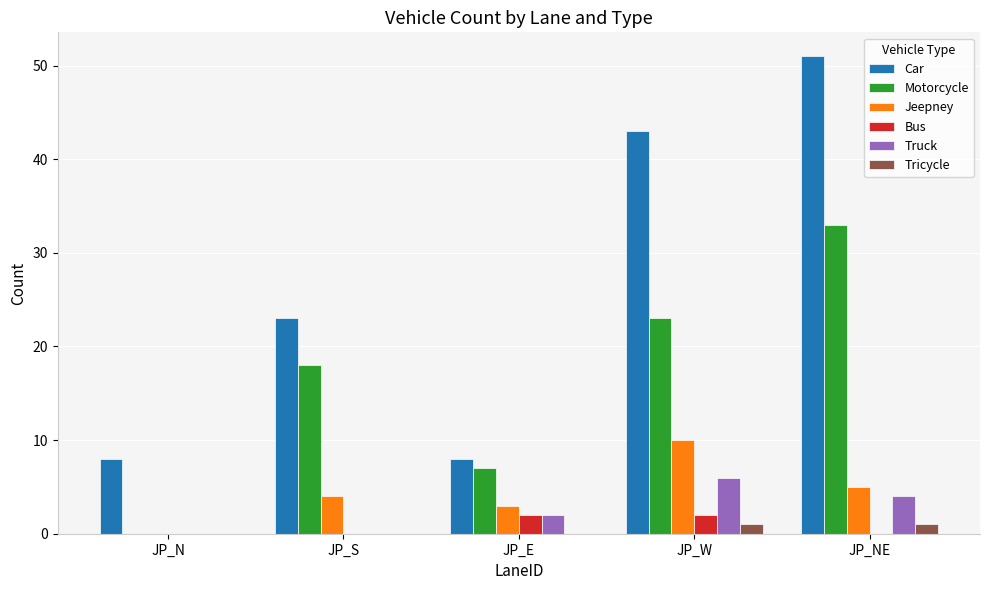

Which category has the highest value in the Car series?

JP_NE